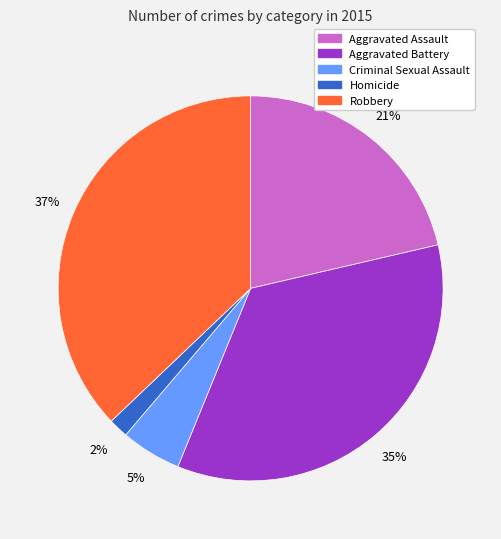

Does Homicide account for over 50% of the chart?

No